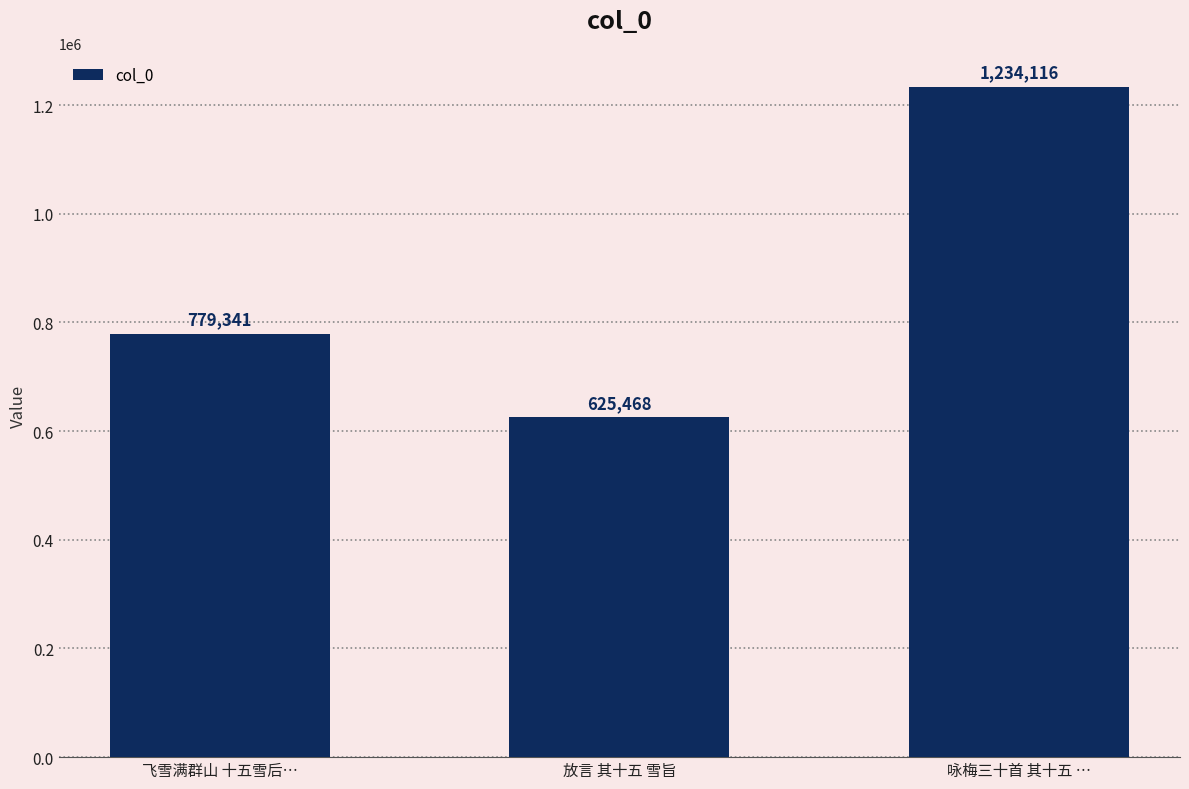

Reading left to right, what are all the values shown in this chart?

779341	625468	1234116